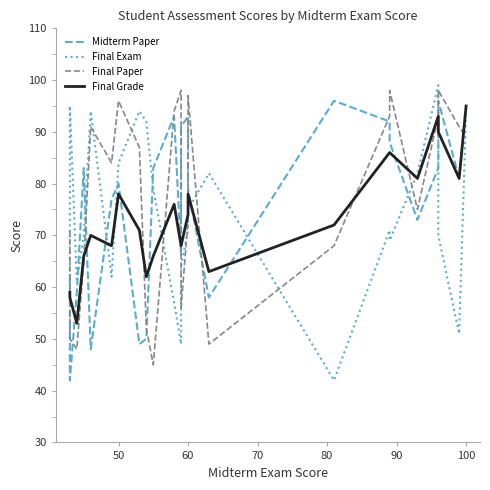

Which series has the largest range (max minus min)?

Final Exam